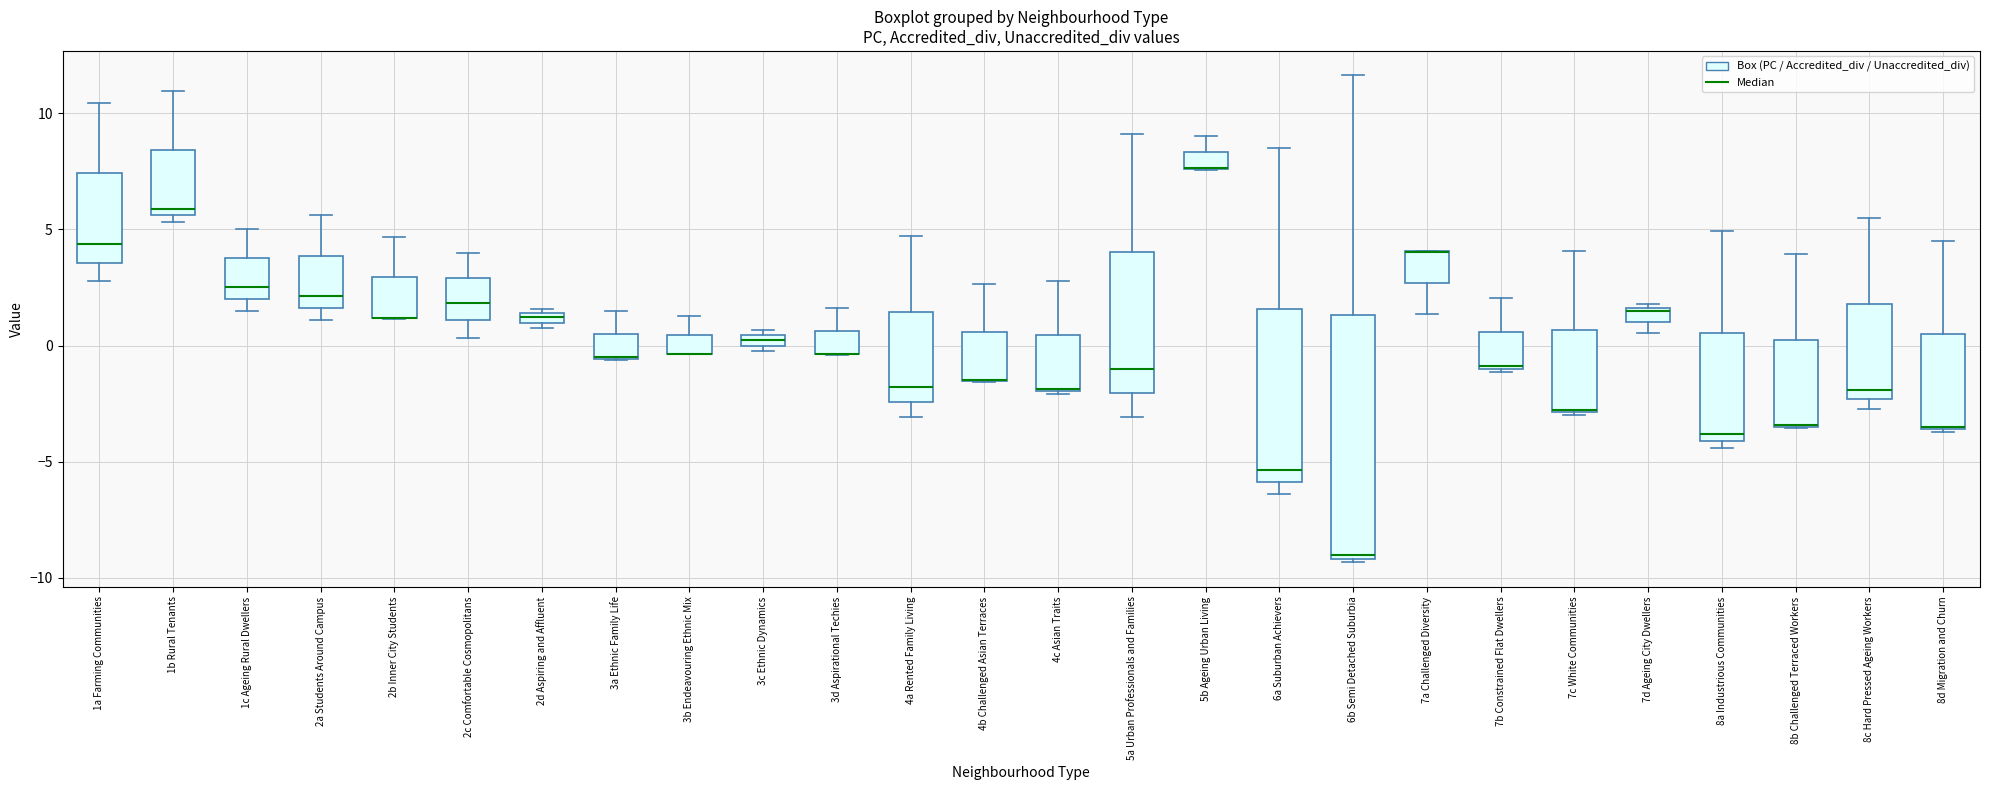

Which box is the tallest, from its lower edge to its upper edge?

6b Semi Detached Suburbia